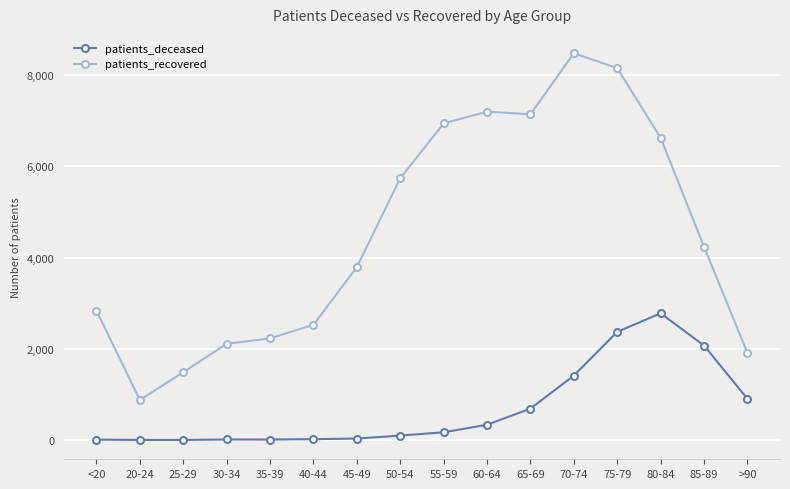

What is the minimum value for patients_deceased?

3